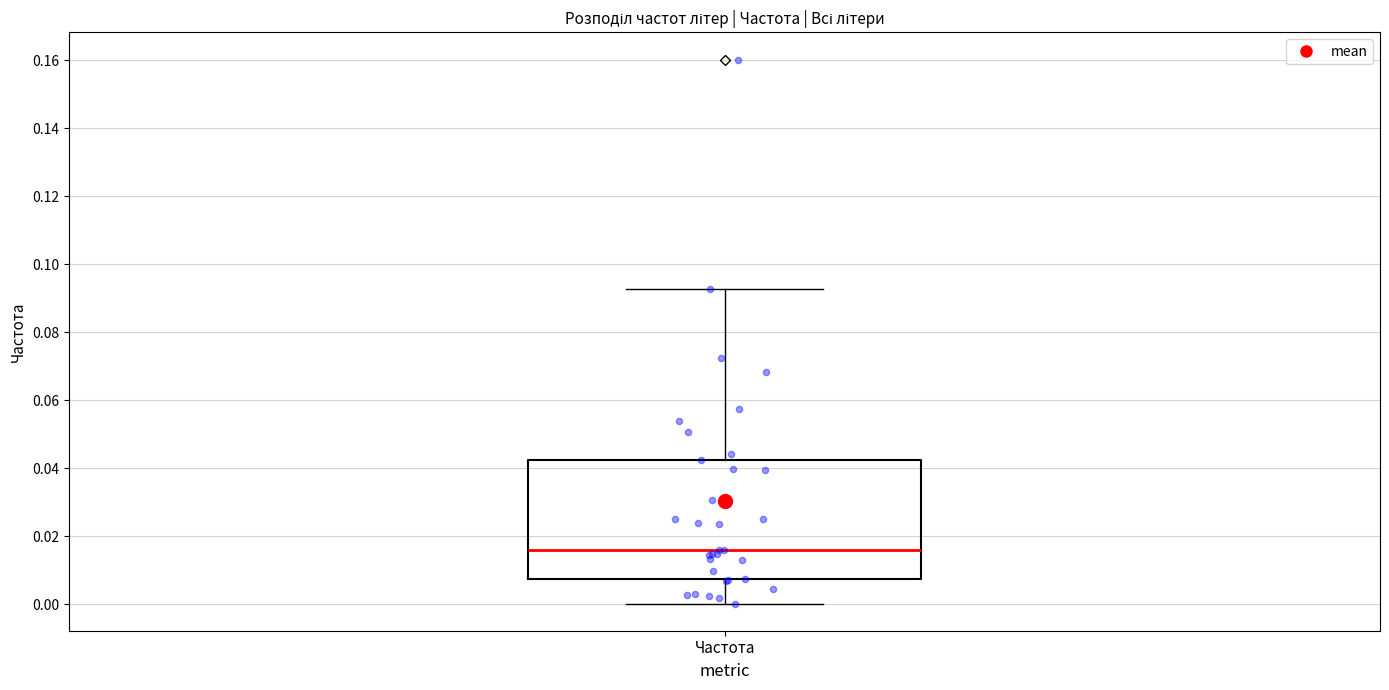

Where does the lower whisker of the box for Частота end on the y-axis? The values are not printed on the chart, so give them approximately, as read against the axis.

0.000